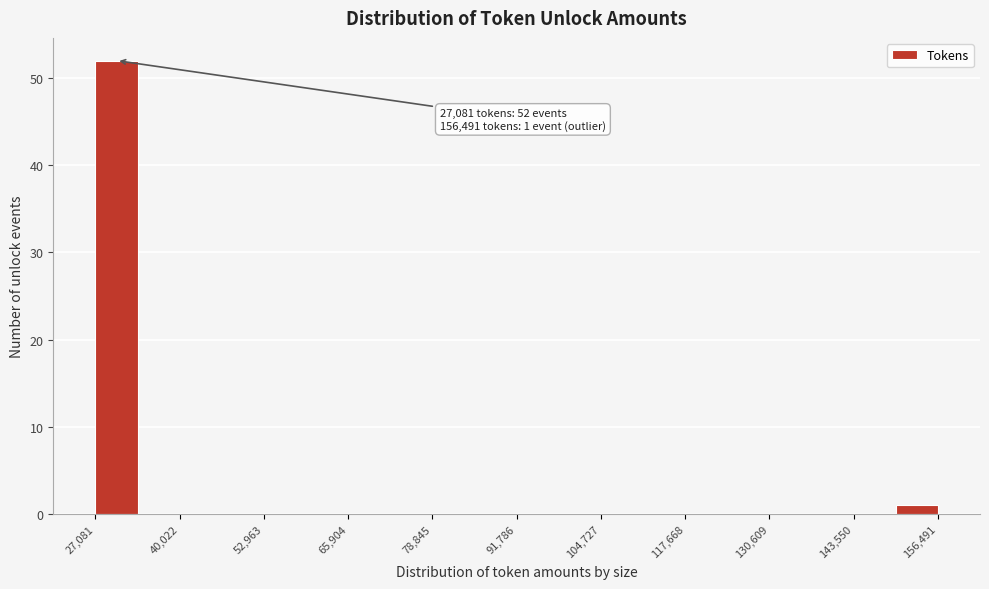

Read against the x-axis, roughly where is the centre of the tallest bar?

30000